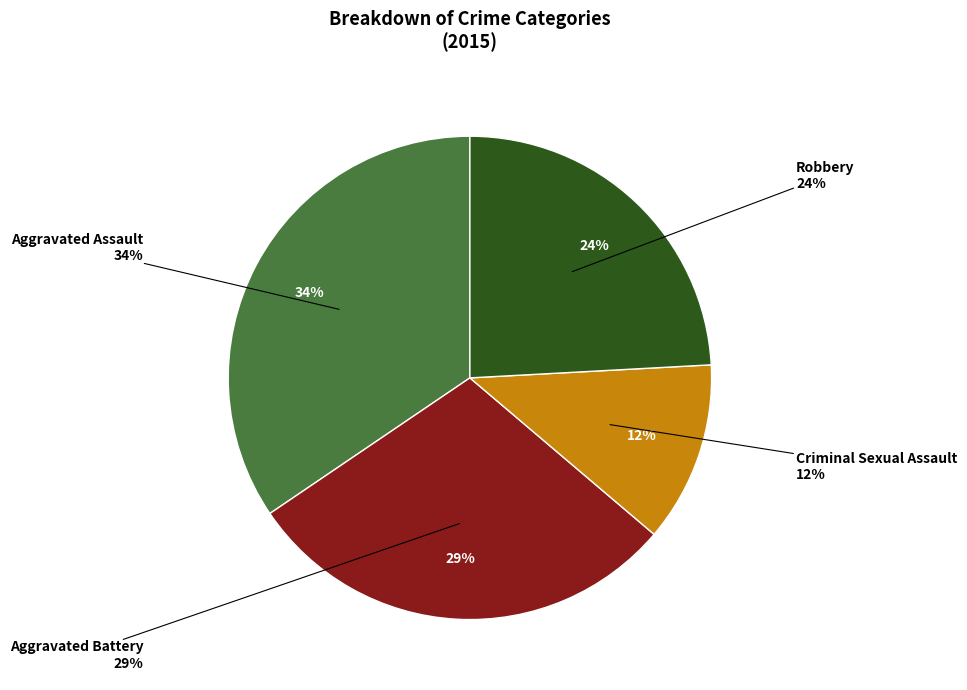

What is the smallest slice in the pie chart?

Criminal Sexual Assault